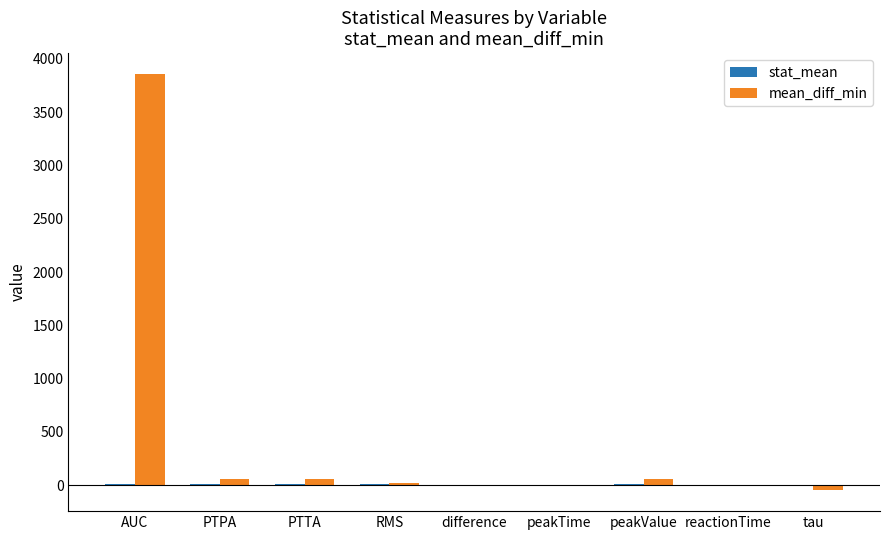

At which category is the sum across all series the highest?

AUC